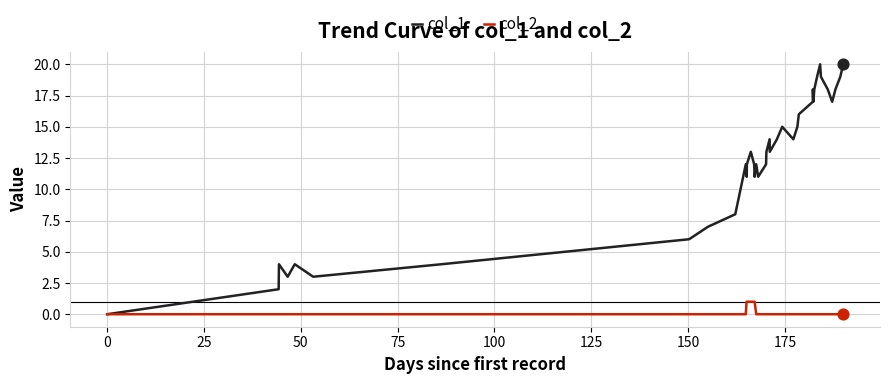

Which series has the largest range (max minus min)?

col_1